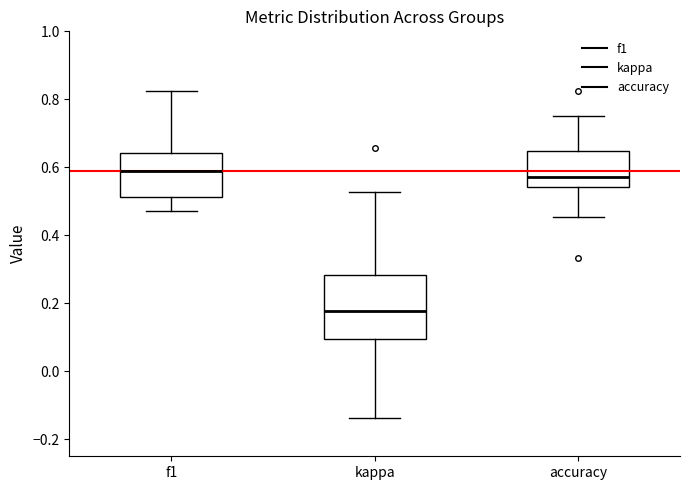

Reading left to right, transcribe this box plot: for each box, give where its median line is, the range the box spans, and where its two whiskers end, as read against the y-axis. The values are not printed on the chart, so give them approximately, as read against the axis.

f1: median 0.60, box 0.52 to 0.64, whiskers 0.48 to 0.82
kappa: median 0.18, box 0.10 to 0.28, whiskers -0.14 to 0.52
accuracy: median 0.58, box 0.54 to 0.64, whiskers 0.46 to 0.76